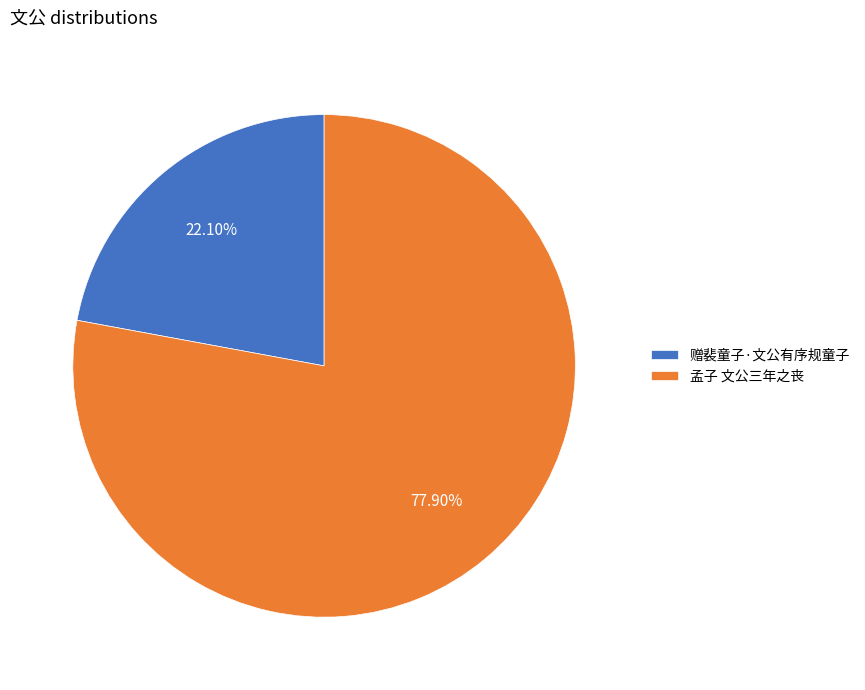

To the nearest percent, what is the combined percentage of 孟子 文公三年之丧 and 赠裴童子·文公有序规童子?

100%